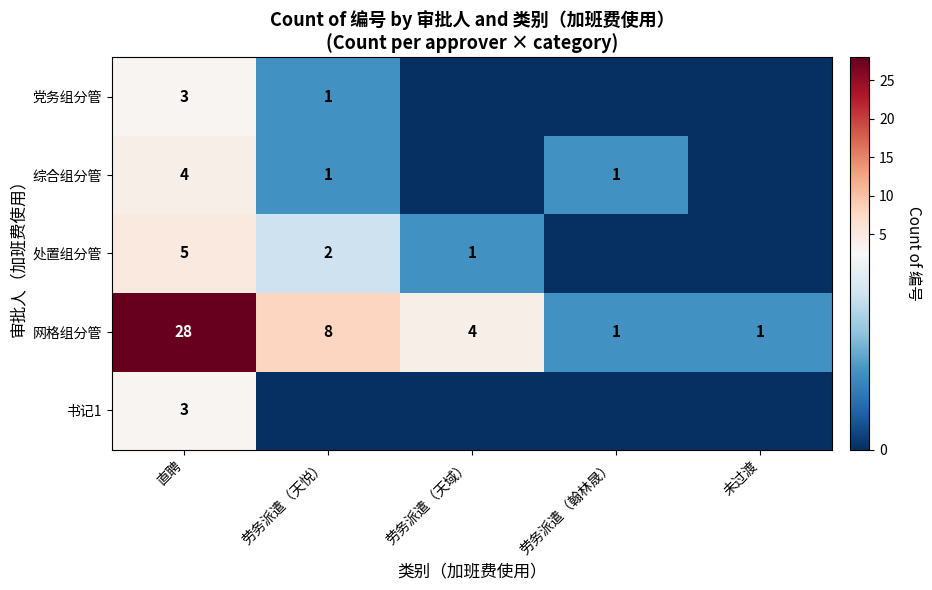

The value of 网格组分管 at 劳务派遣（天悦） is 8. True or false?

True